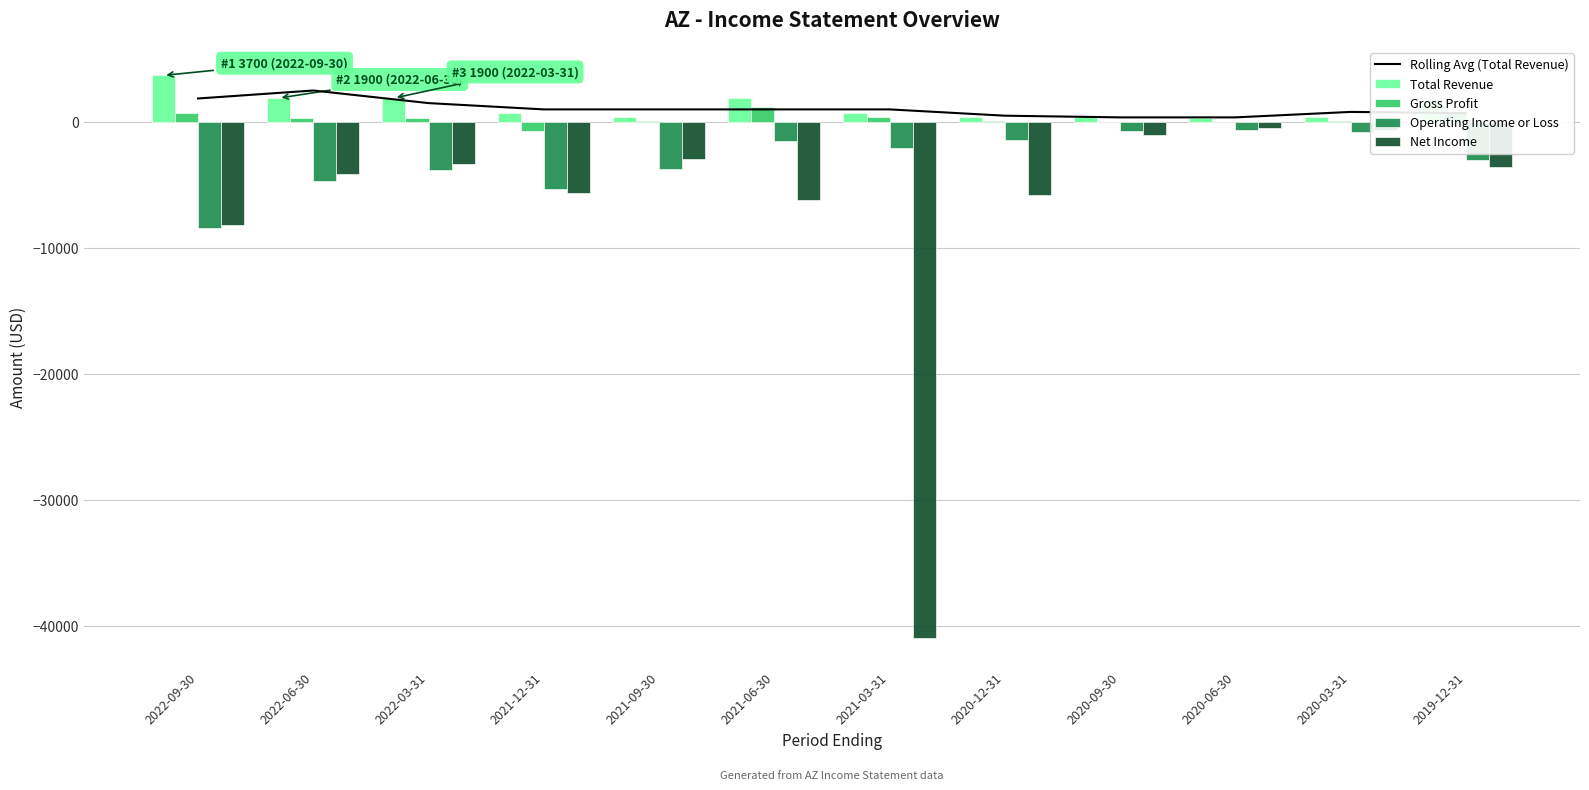

At which label is Total Revenue closest to 2000?

2022-06-30